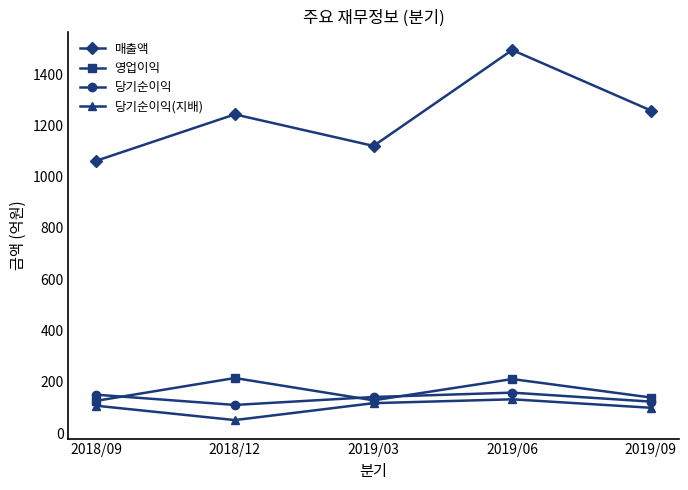

Is it true that 매출액 equals 1258 at 2019/09?

True